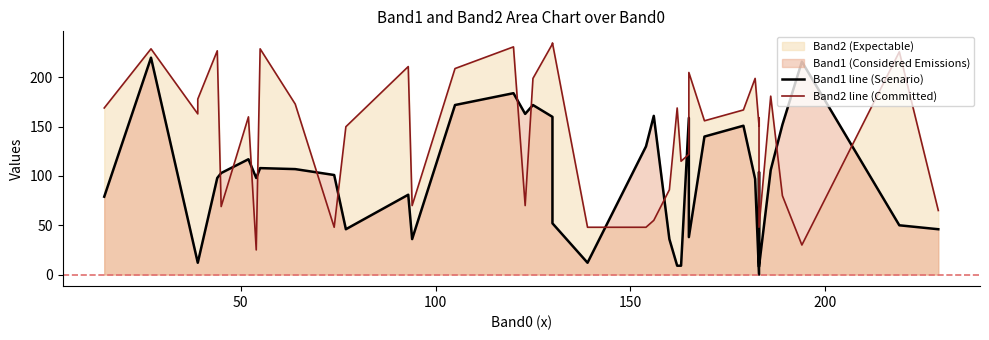

Reading right to left, transcribe all the data shown in this chart.

Band1 line (Scenario): 46	50	216	152	106	8	73	104	0	97	151	140	38	159	9	9	36	161	130	12	52	160	172	163	184	172	36	81	46	101	107	108	98	117	103	98	12	12	220	79
Band2 line (Committed): 65	226	30	80	181	48	87	159	151	199	167	156	205	122	115	169	86	55	48	48	235	234	199	70	231	209	70	211	150	48	173	229	25	160	69	227	178	163	229	169